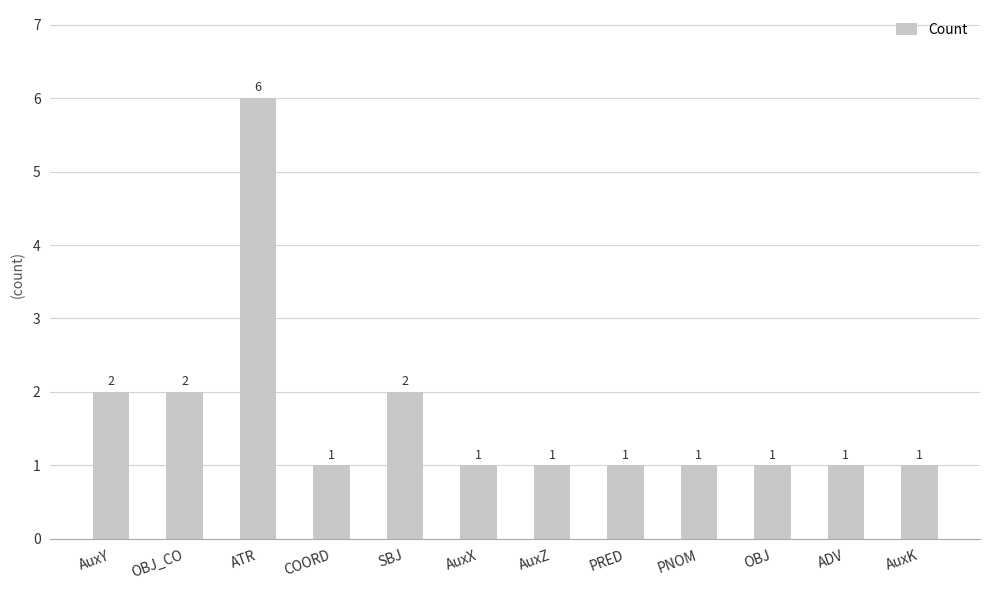

How many bars are there in total?

12